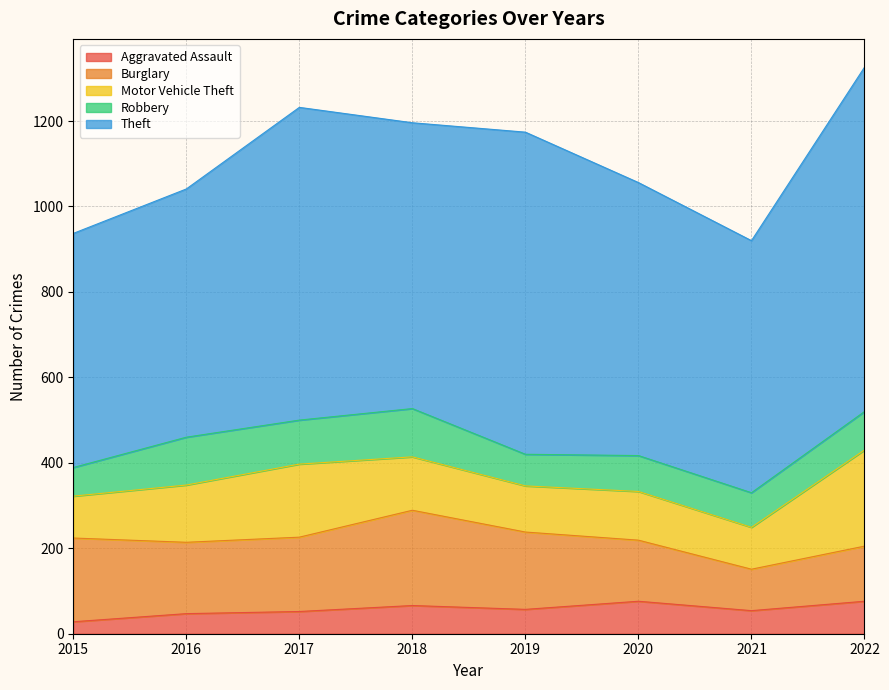

What are all the series names shown in the legend?

Aggravated Assault, Burglary, Motor Vehicle Theft, Robbery, Theft